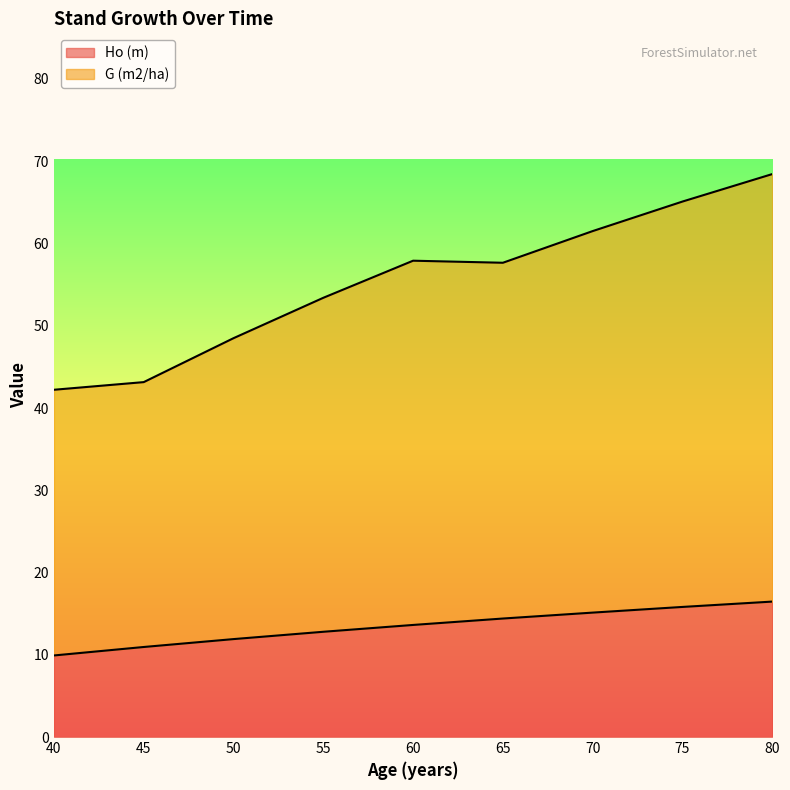

What is the total value across all series at 70?

61.5